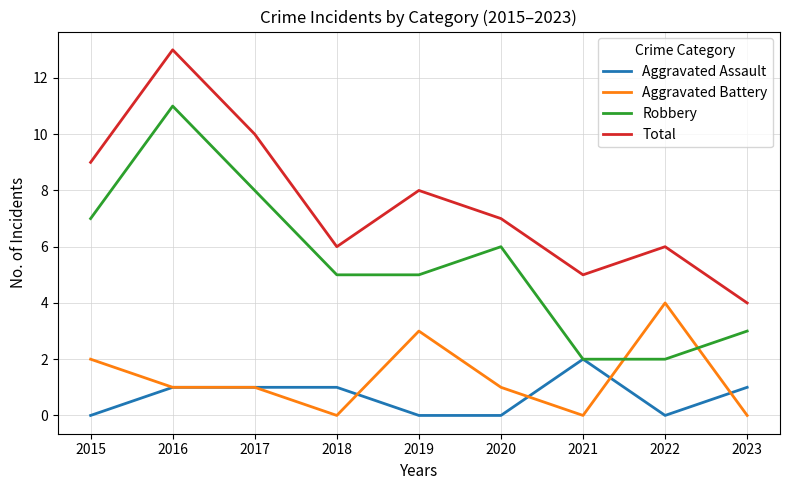

Does the chart have visible grid lines?

Yes